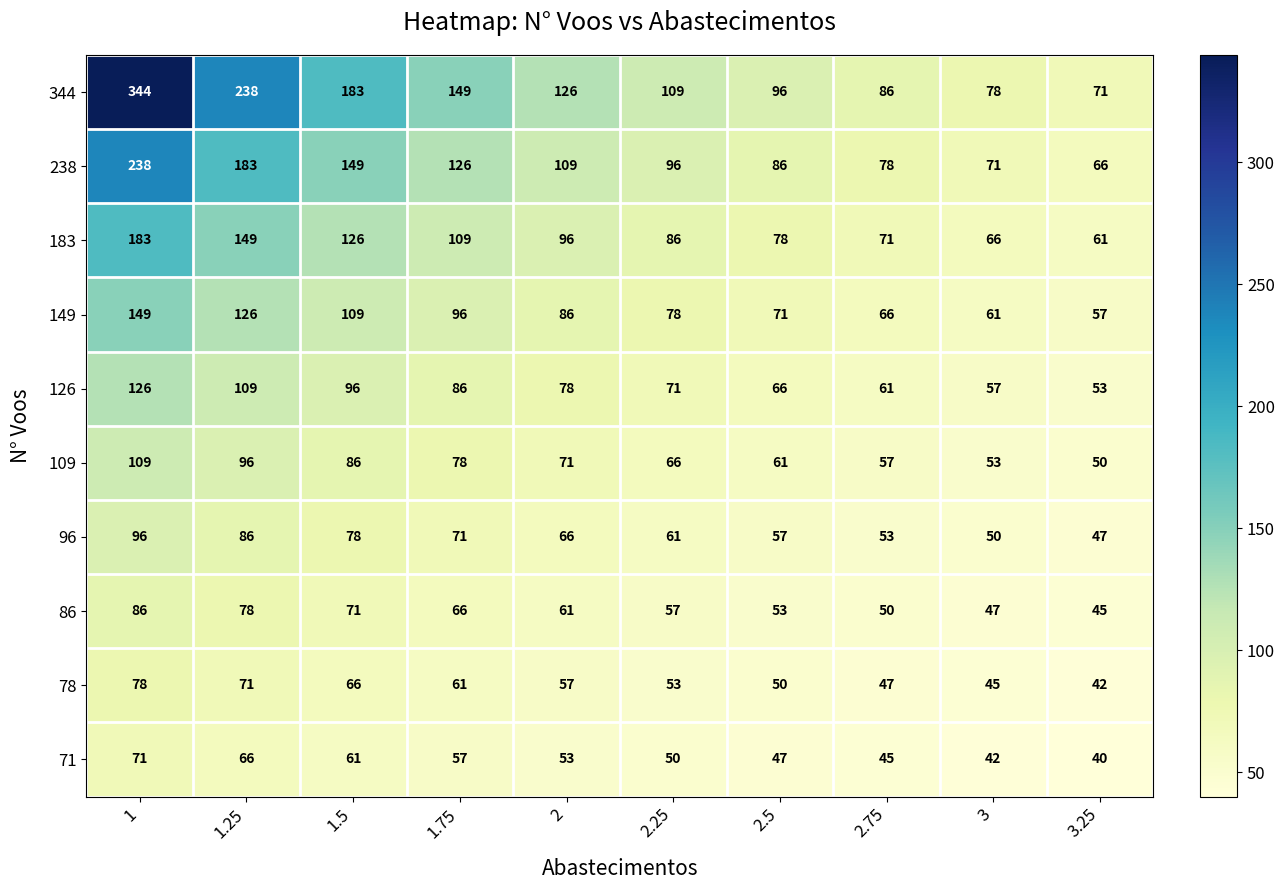

Which series changed the most between 1.25 and 3.25?

344